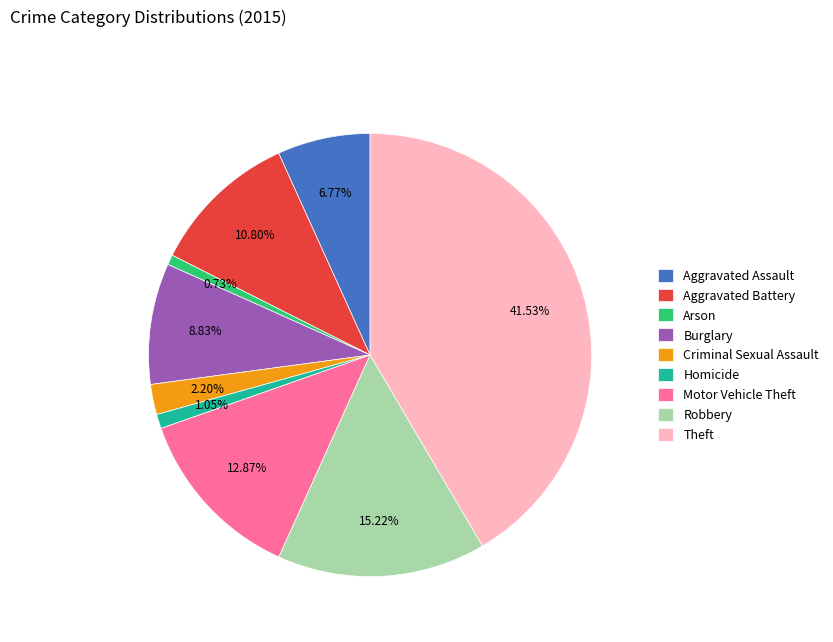

What is the ratio of the value at Aggravated Assault to the value at Motor Vehicle Theft?

0.5